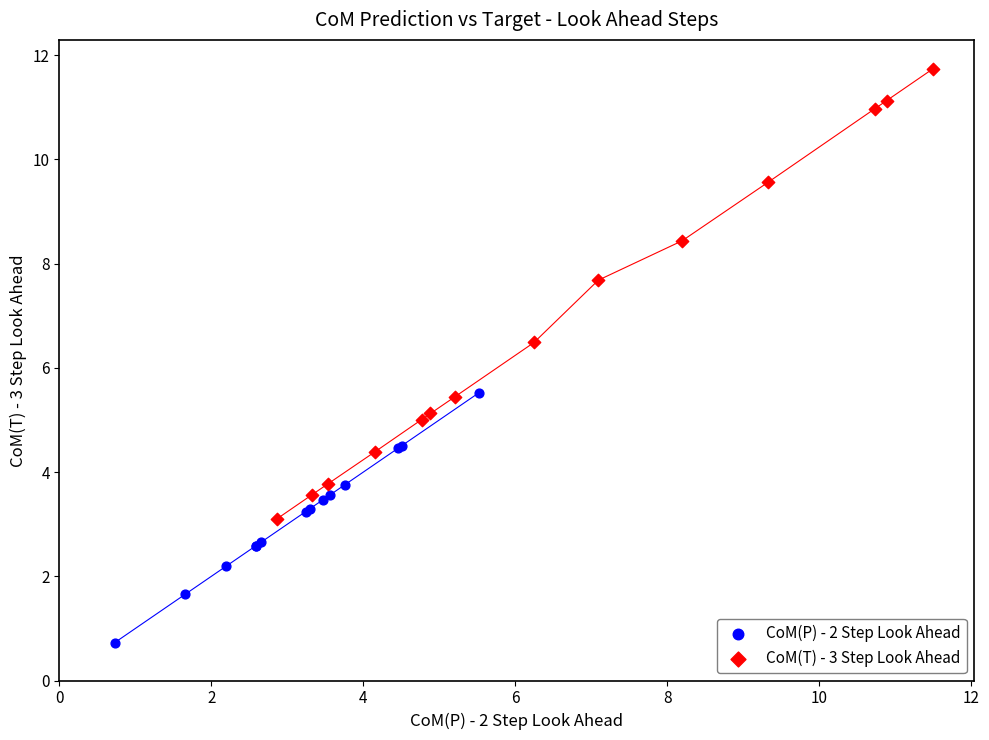

What are all the series names shown in the legend?

CoM(P) - 2 Step Look Ahead, CoM(T) - 3 Step Look Ahead